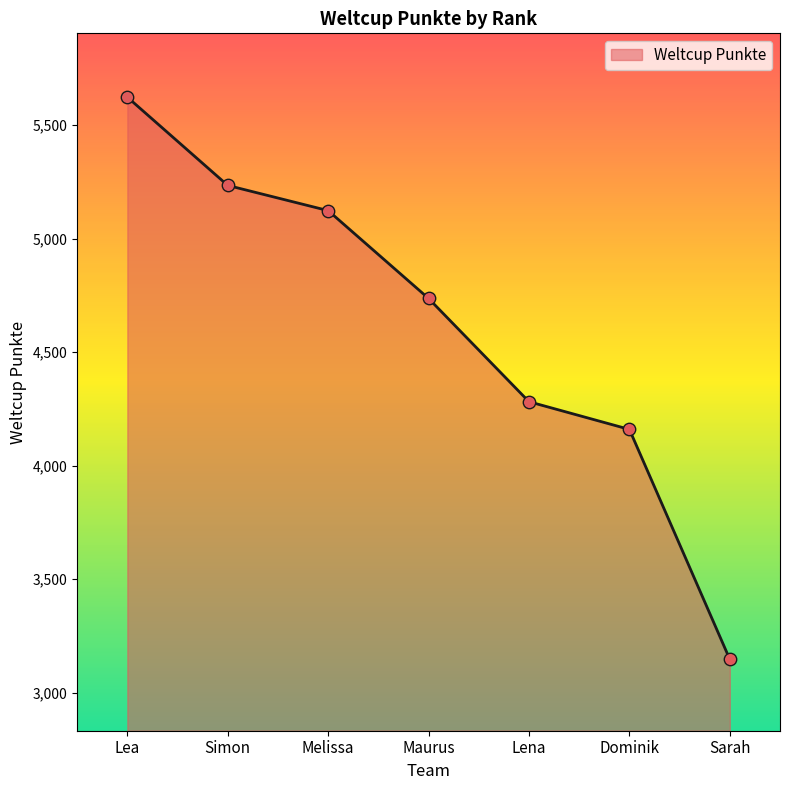

Which has a higher value, Simon or Lena?

Simon